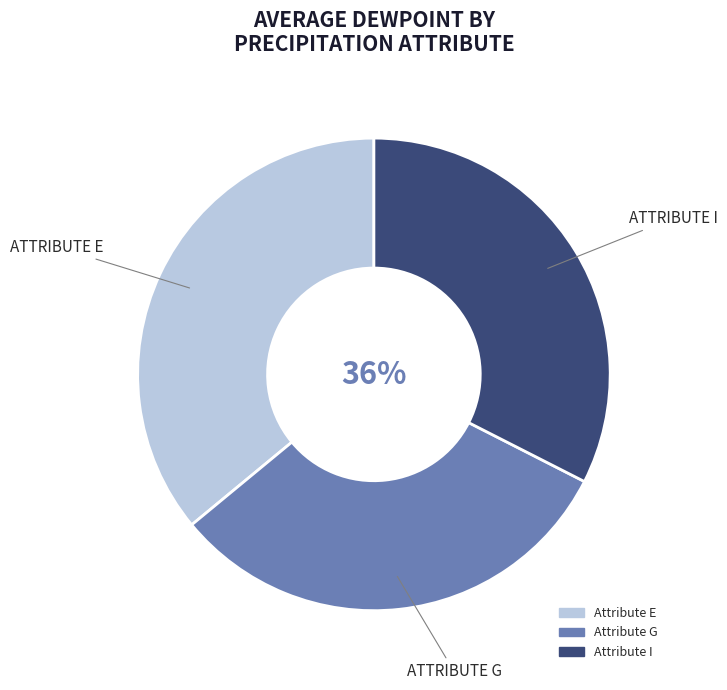

Which slice is the smallest?

G